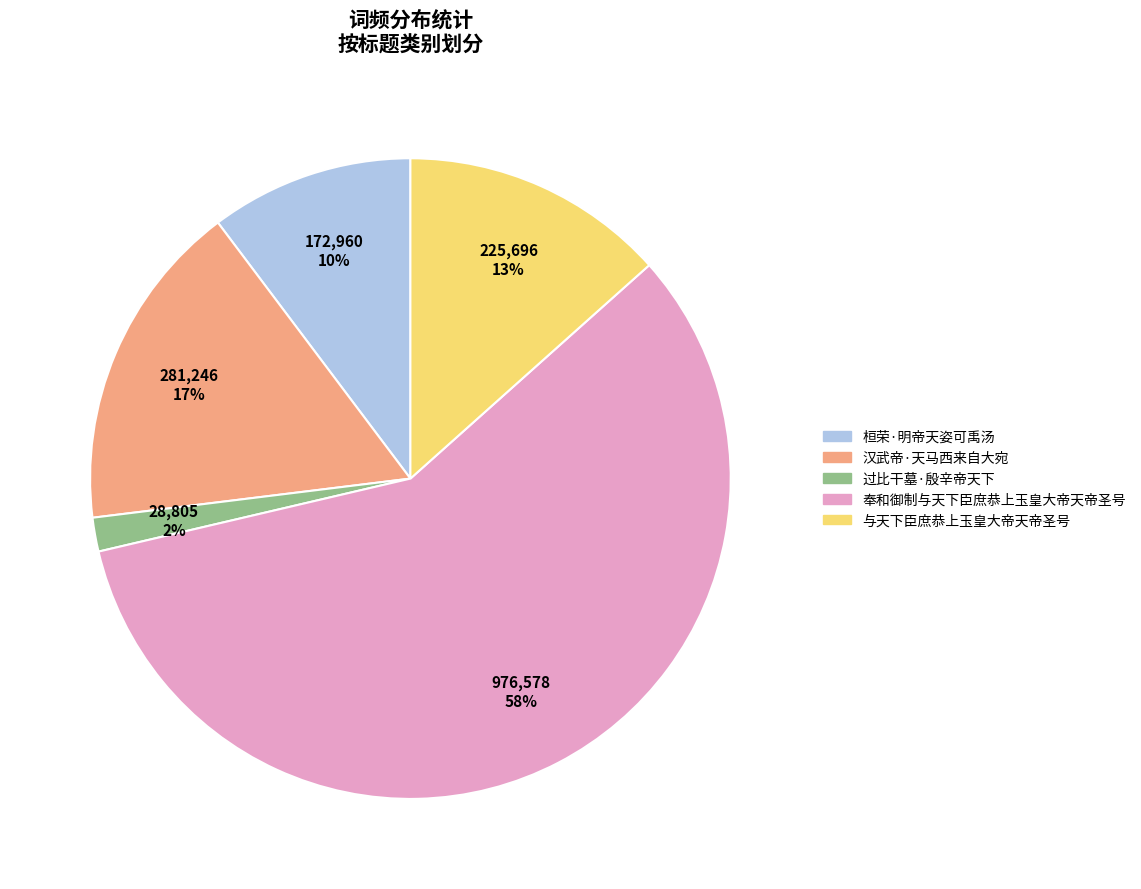

Approximately how many times larger is the value at 汉武帝·天马西来自大宛 compared to 奉和御制与天下臣庶恭上玉皇大帝天帝圣号?

0.3